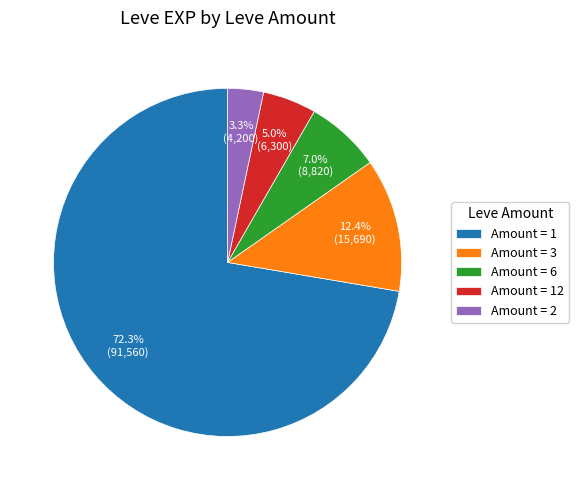

Which slice is the smallest?

Amount = 2